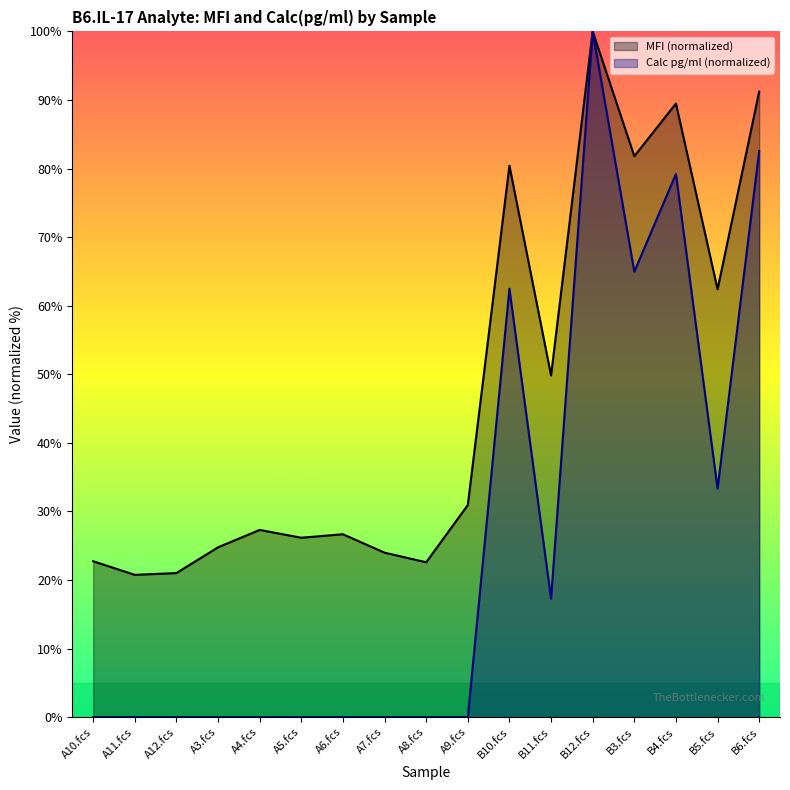

In MFI, how many points are lower than both neighbors (excluding endpoints)?

6